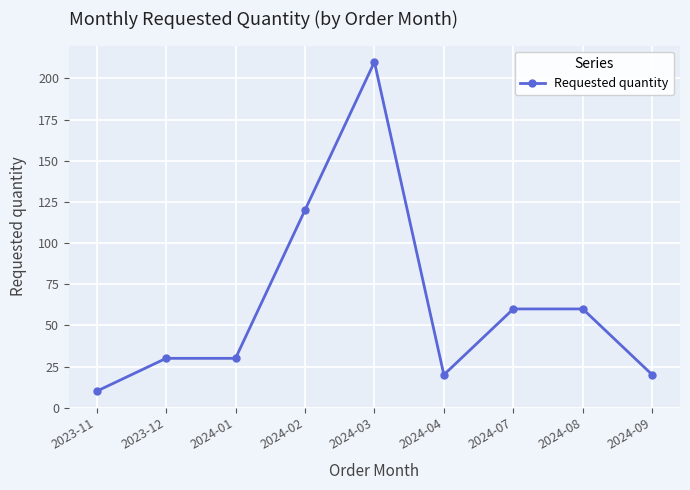

True or false: the data has more than 0 interior local peaks.

True